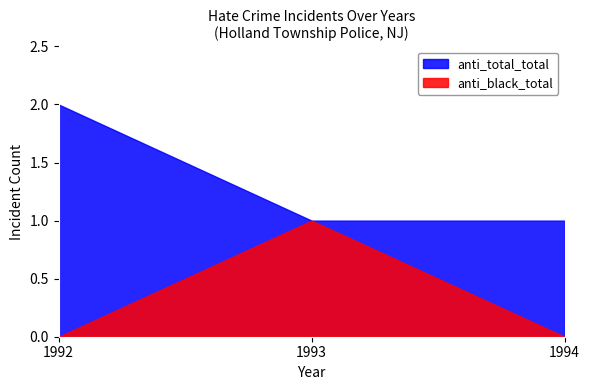

Between 1993 and 1994, which series saw the biggest shift?

anti_black_total